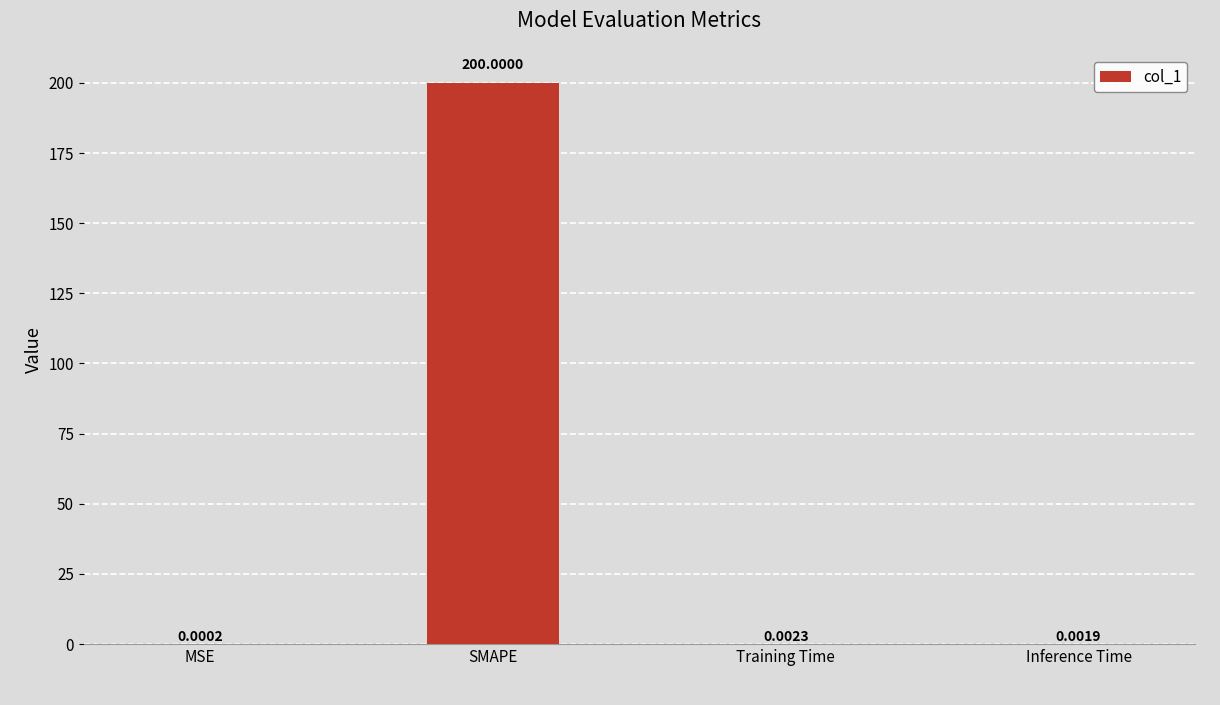

At which category does the chart reach its peak across all series?

SMAPE